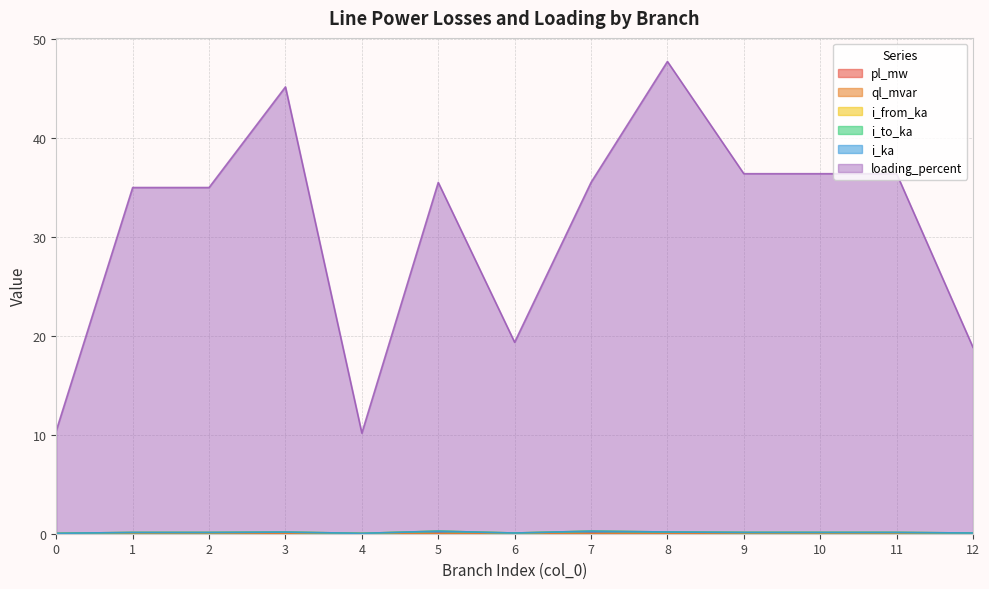

What is the difference between the maximum and minimum values in the loading_percent series?

37.5